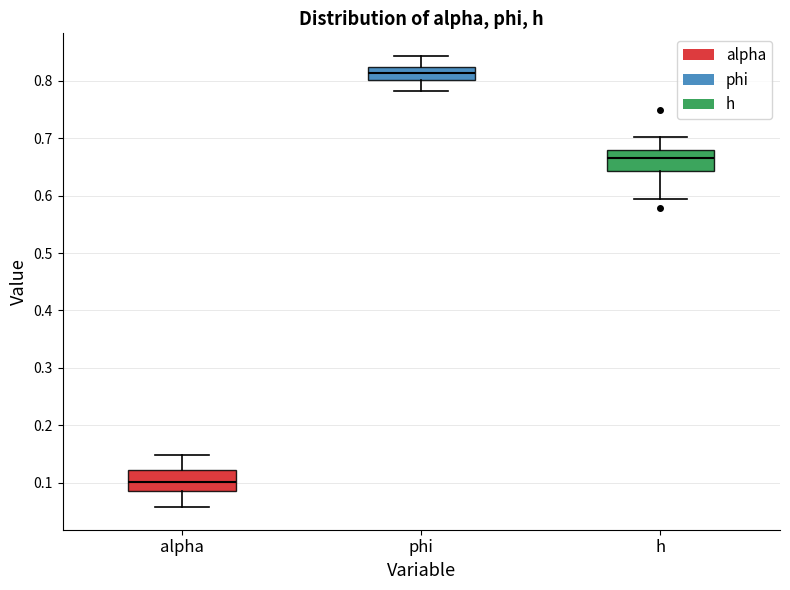

Which box has the highest median line?

phi